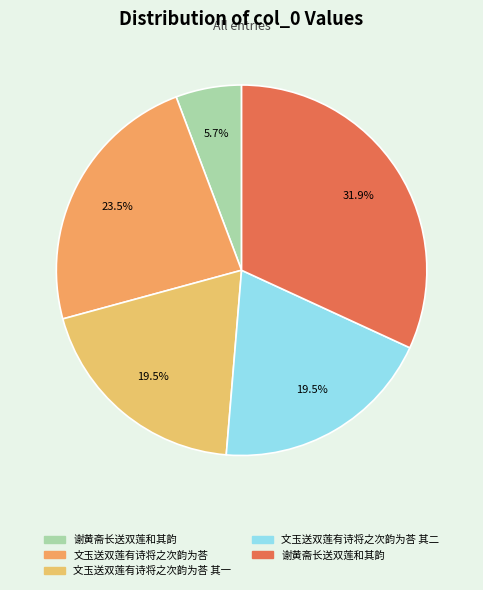

Is there any slice that represents more than half of the pie?

No